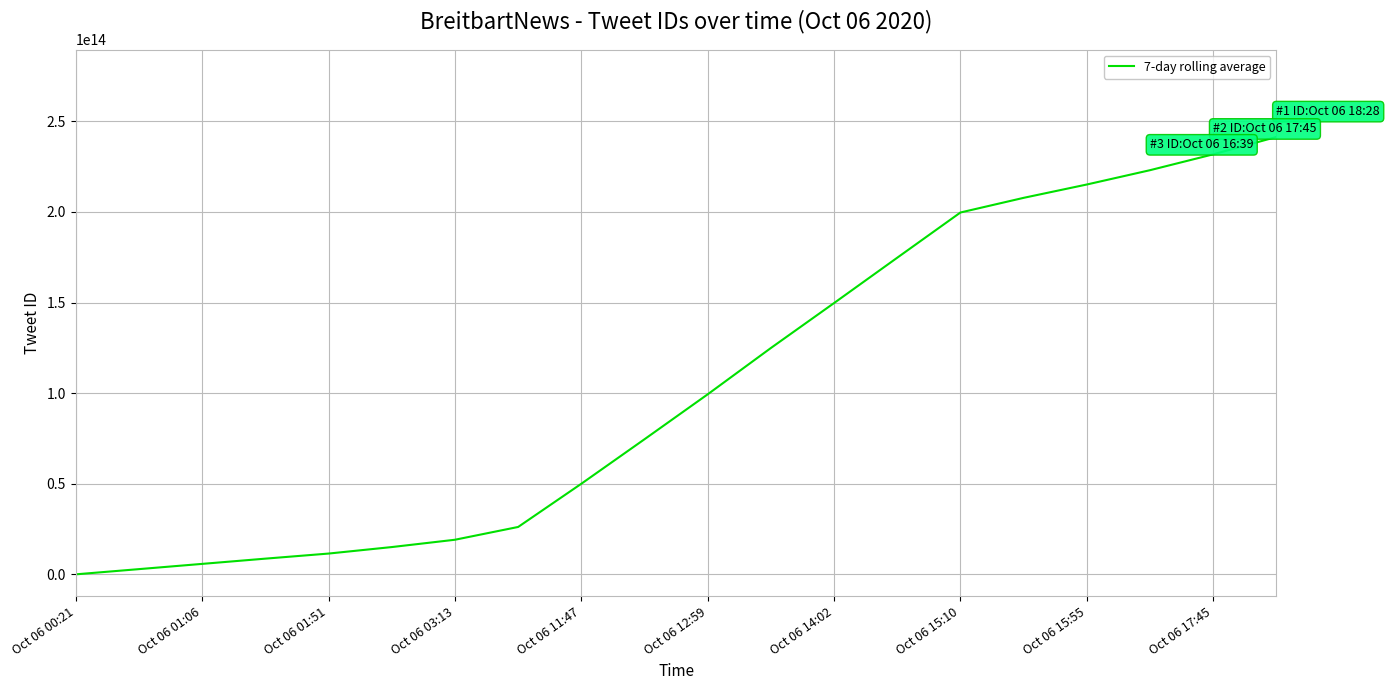

True or false: the data has more than 0 interior local peaks.

False